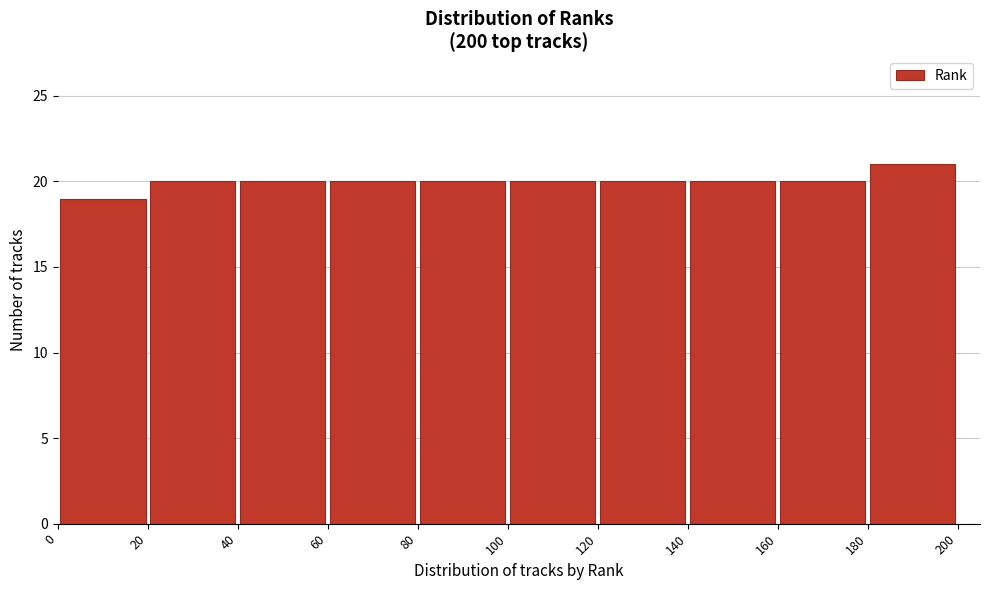

Reading left to right, transcribe this chart: for each bar, give the range it covers on the x-axis and its height. The values are not printed on the chart, so give them approximately, as read against the axis.

0 to 20: 19
20 to 40: 20
40 to 60: 20
60 to 80: 20
80 to 100: 20
100 to 120: 20
120 to 140: 20
140 to 160: 20
160 to 180: 20
180 to 200: 21